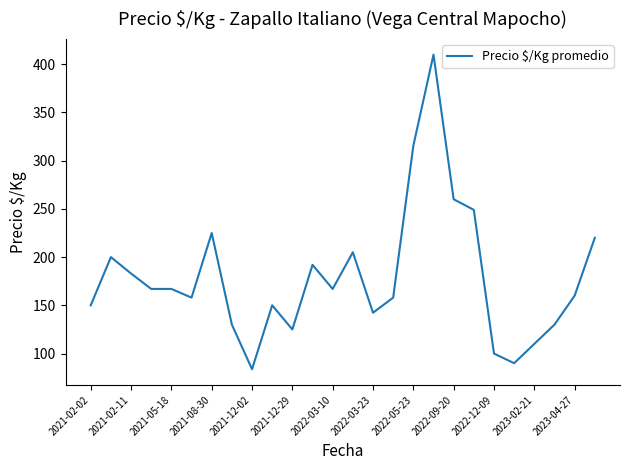

What is the minimum value shown in the chart?

83.8